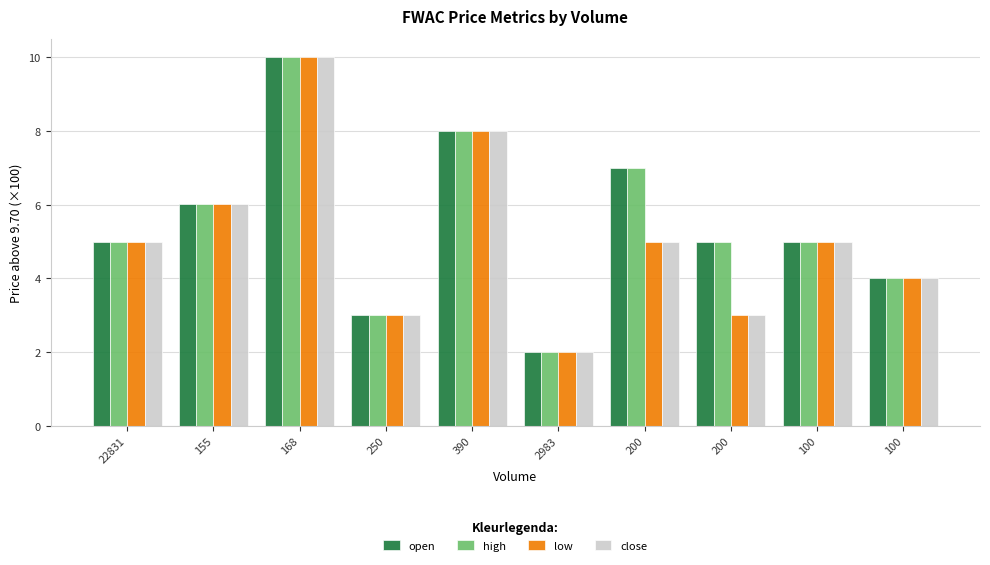

How many bars are there in total?

40